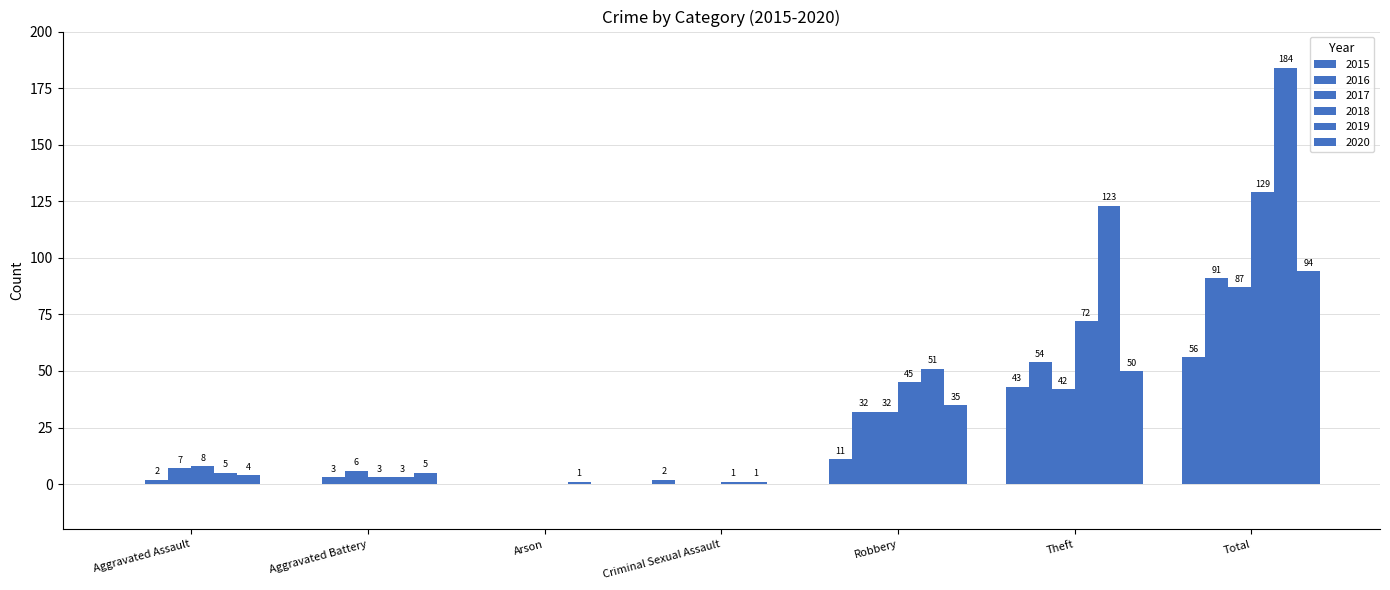

At which label does 2019 first exceed 5?

Robbery